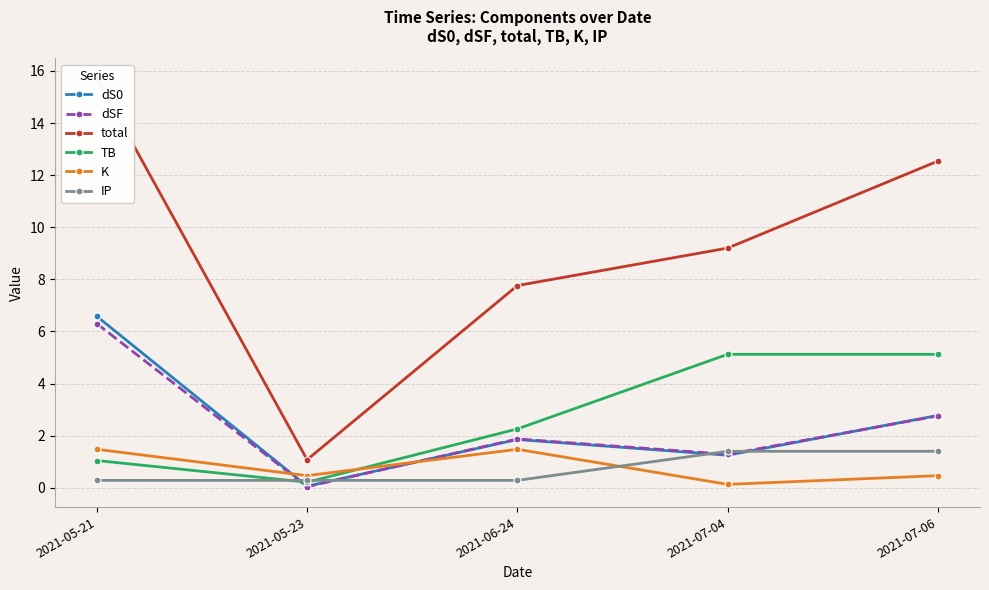

Reading right to left, what are all the values shown in this chart?

dS0: 2.8	1.3	1.9	0.1	6.6
dSF: 2.8	1.3	1.9	0.0	6.3
total: 12.5	9.2	7.8	1.1	15.7
TB: 5.1	5.1	2.3	0.2	1.0
K: 0.5	0.1	1.5	0.5	1.5
IP: 1.4	1.4	0.3	0.3	0.3